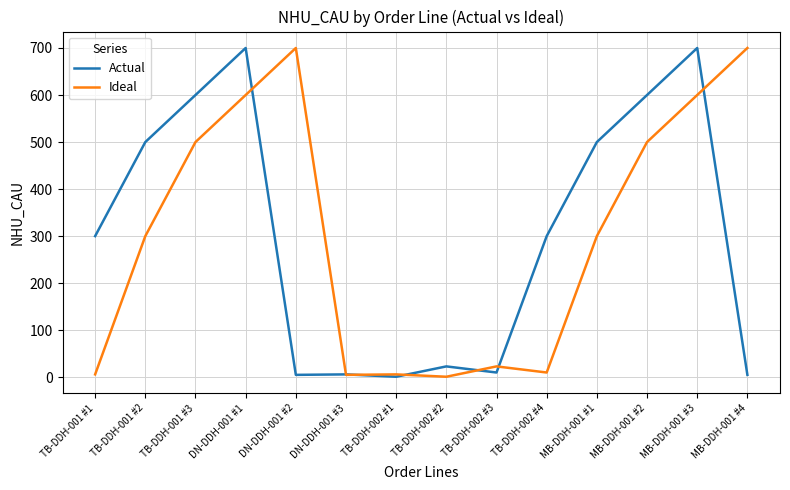

Count the number of data series in this chart.

2